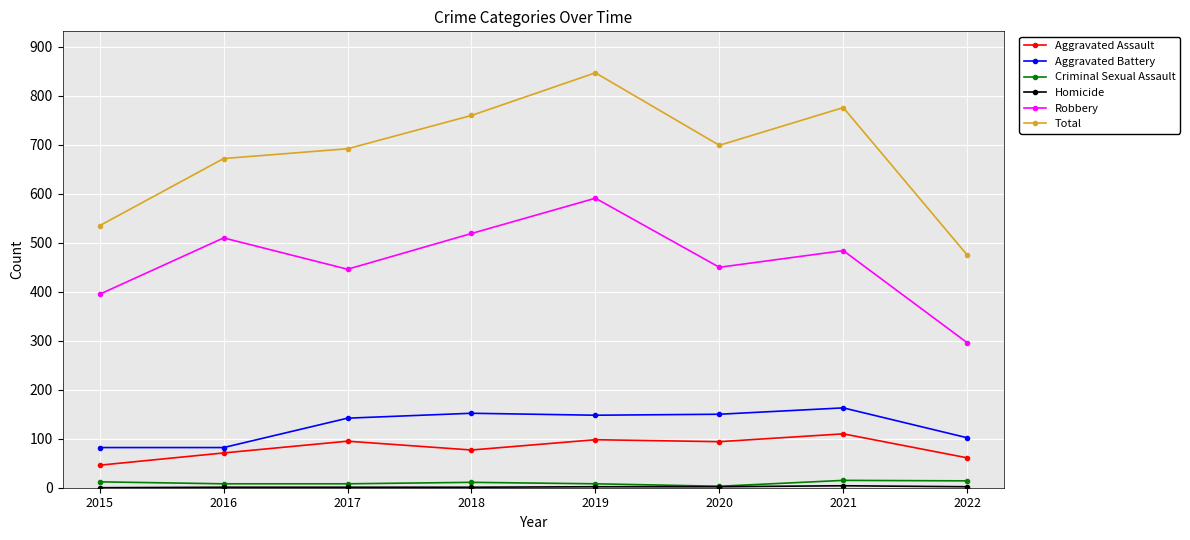

True or false: Aggravated Assault and Robbery intersect in this chart.

False